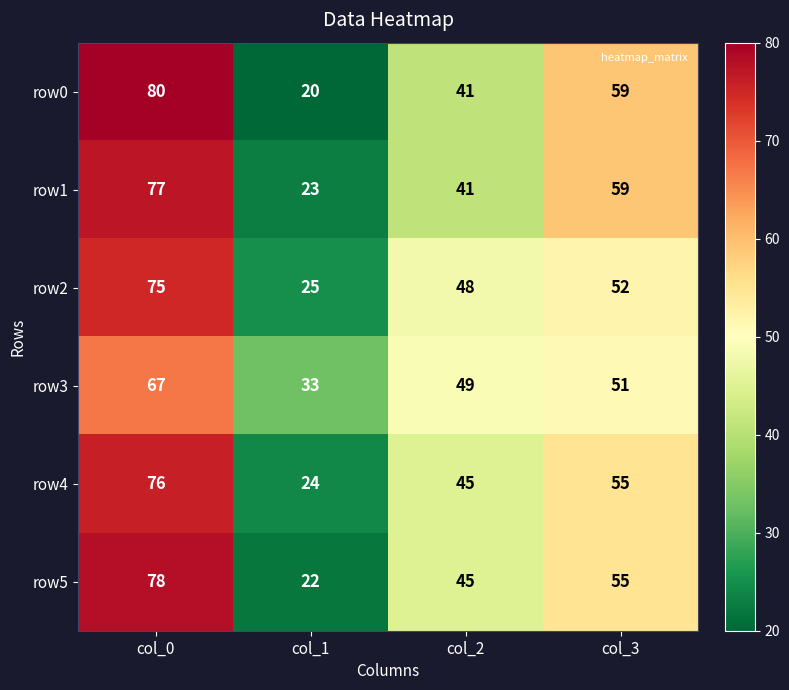

Reading left to right, list all the values displayed in this chart.

row0: 80	20	41	59
row1: 77	23	41	59
row2: 75	25	48	52
row3: 67	33	49	51
row4: 76	24	45	55
row5: 78	22	45	55